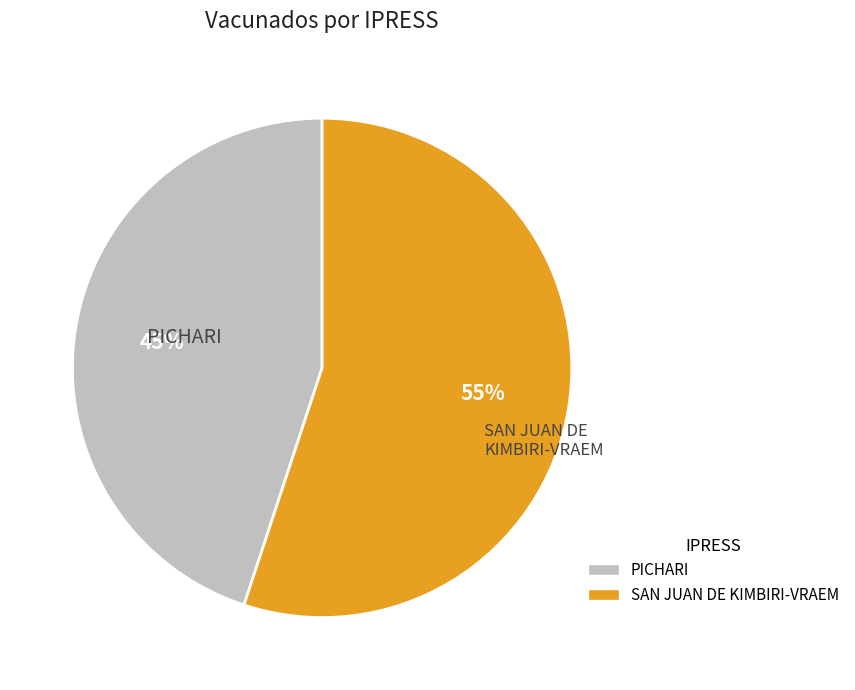

Between SAN JUAN DE KIMBIRI-VRAEM and PICHARI, which is larger?

SAN JUAN DE KIMBIRI-VRAEM